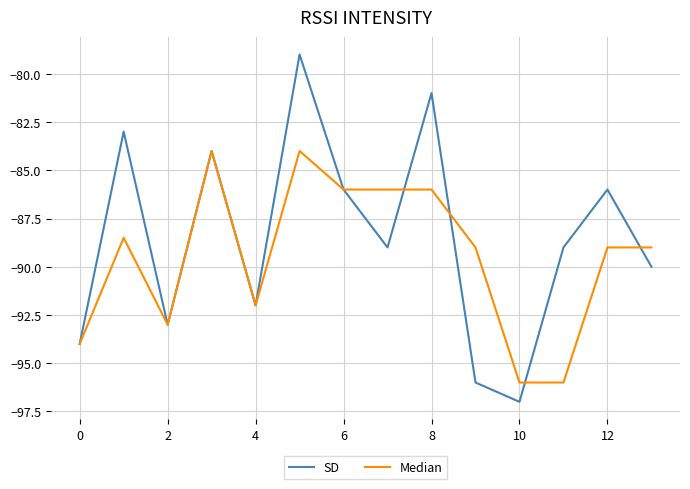

Which series has the largest total across all categories?

SD